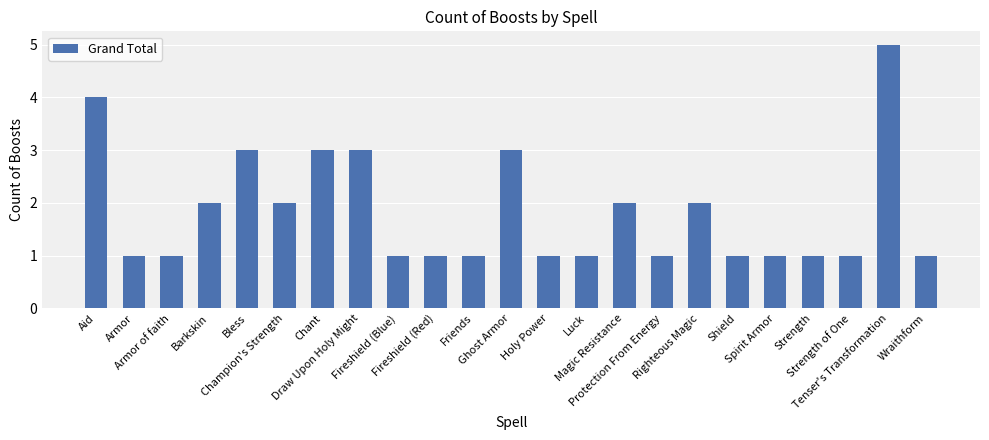

What is the sum of all values?

42